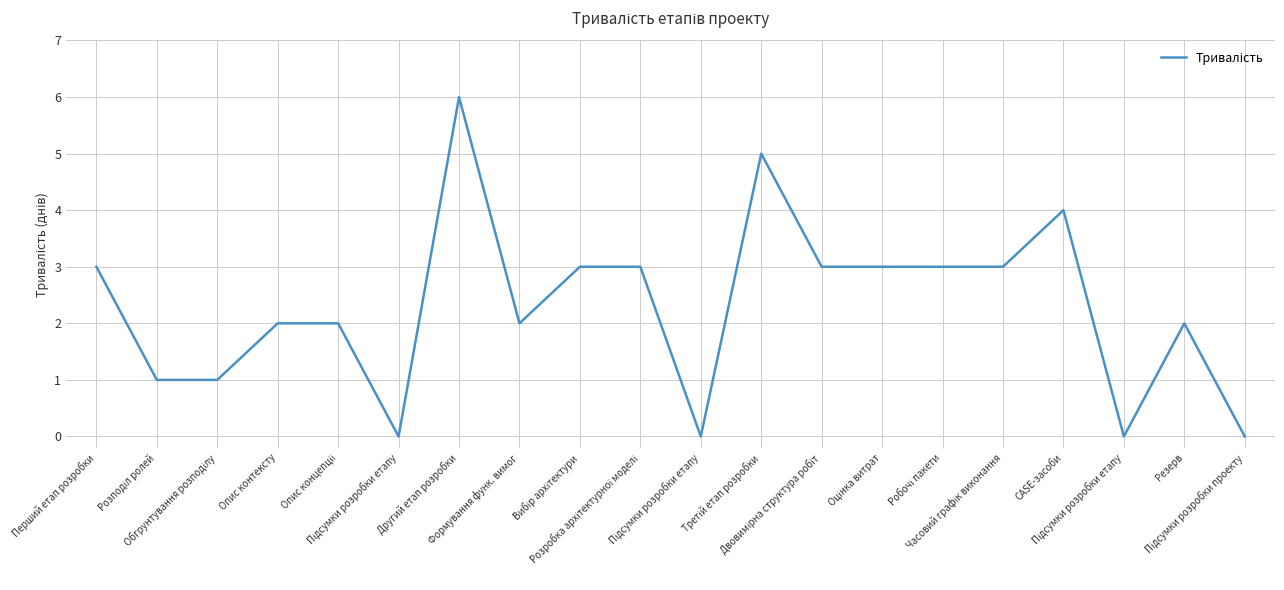

What is the change in value from Опис концепції to Підсумки розробки етапу?

-2